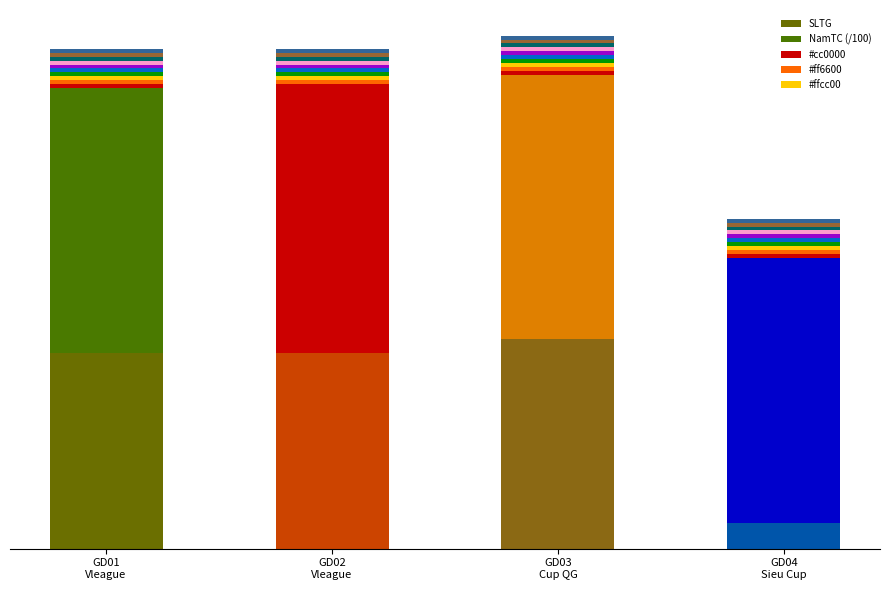

What is the total value across all series at GD04
Sieu Cup?

22.2